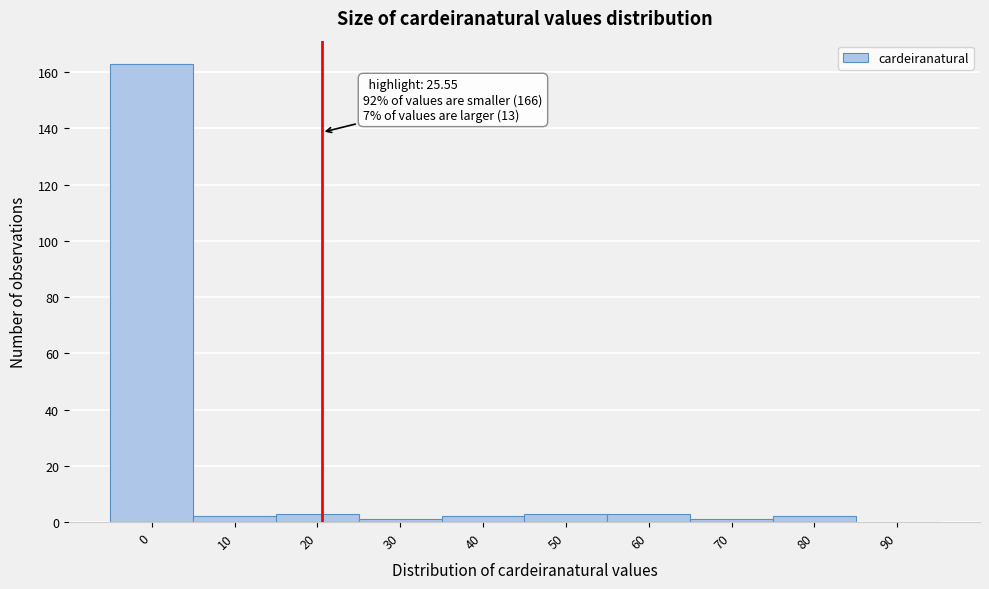

Reading left to right, extract all data points from this chart.

0=163	10=2	20=3	30=1	40=2	50=3	60=3	70=1	80=2	90=0